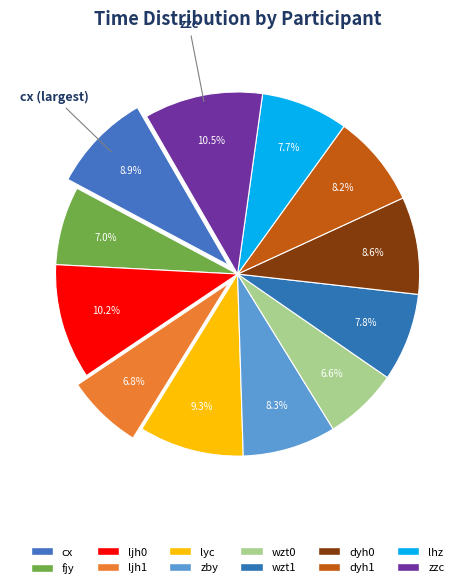

True or false: zby accounts for 8% of the total.

True